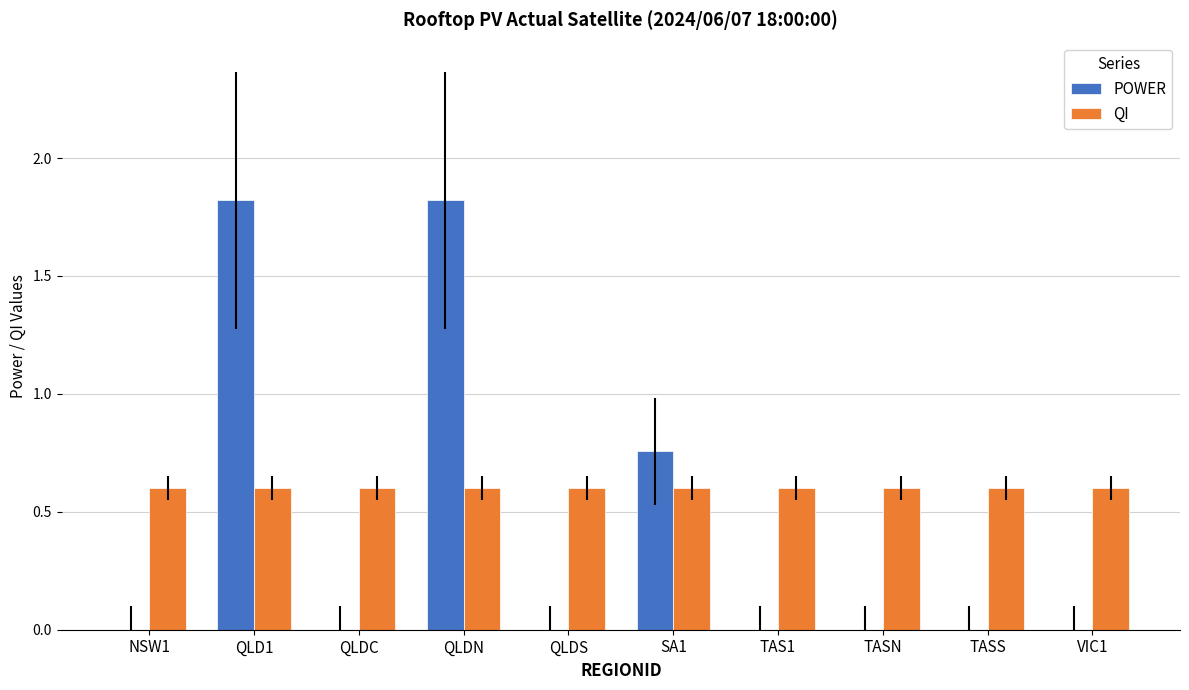

What is the sum of all QI values?

6.0